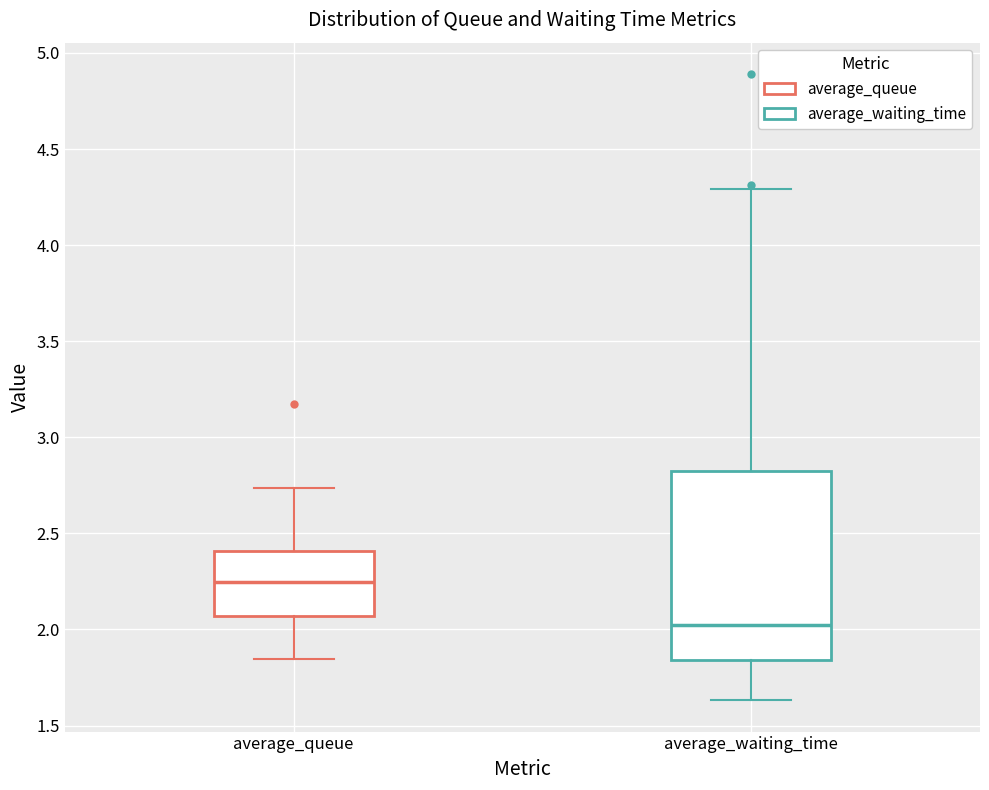

Where does the lower whisker of the box for average_queue end on the y-axis? The values are not printed on the chart, so give them approximately, as read against the axis.

1.85